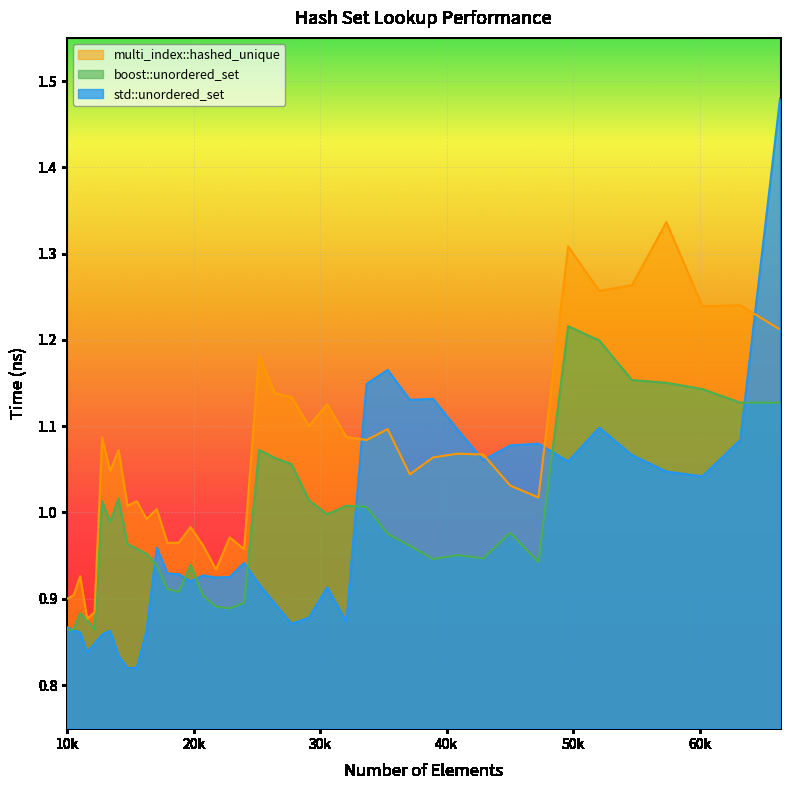

Reading left to right, list all the values displayed in this chart.

std::unordered_set: 0.9	0.9	0.9	0.8	0.8	0.9	0.9	0.8	0.8	0.8	0.9	1.0	0.9	0.9	0.9	0.9	0.9	0.9	0.9	0.9	0.9	0.9	0.9	0.9	0.9	1.1	1.2	1.1	1.1	1.1	1.1	1.1	1.1	1.1	1.1	1.1	1.0	1.0	1.1	1.5
boost::unordered_set: 0.9	0.9	0.9	0.9	0.9	1.0	1.0	1.0	1.0	1.0	1.0	0.9	0.9	0.9	0.9	0.9	0.9	0.9	0.9	1.1	1.1	1.1	1.0	1.0	1.0	1.0	1.0	1.0	0.9	1.0	0.9	1.0	0.9	1.2	1.2	1.2	1.2	1.1	1.1	1.1
multi_index::hashed_unique: 0.9	0.9	0.9	0.9	0.9	1.1	1.0	1.1	1.0	1.0	1.0	1.0	1.0	1.0	1.0	1.0	0.9	1.0	1.0	1.2	1.1	1.1	1.1	1.1	1.1	1.1	1.1	1.0	1.1	1.1	1.1	1.0	1.0	1.3	1.3	1.3	1.3	1.2	1.2	1.2